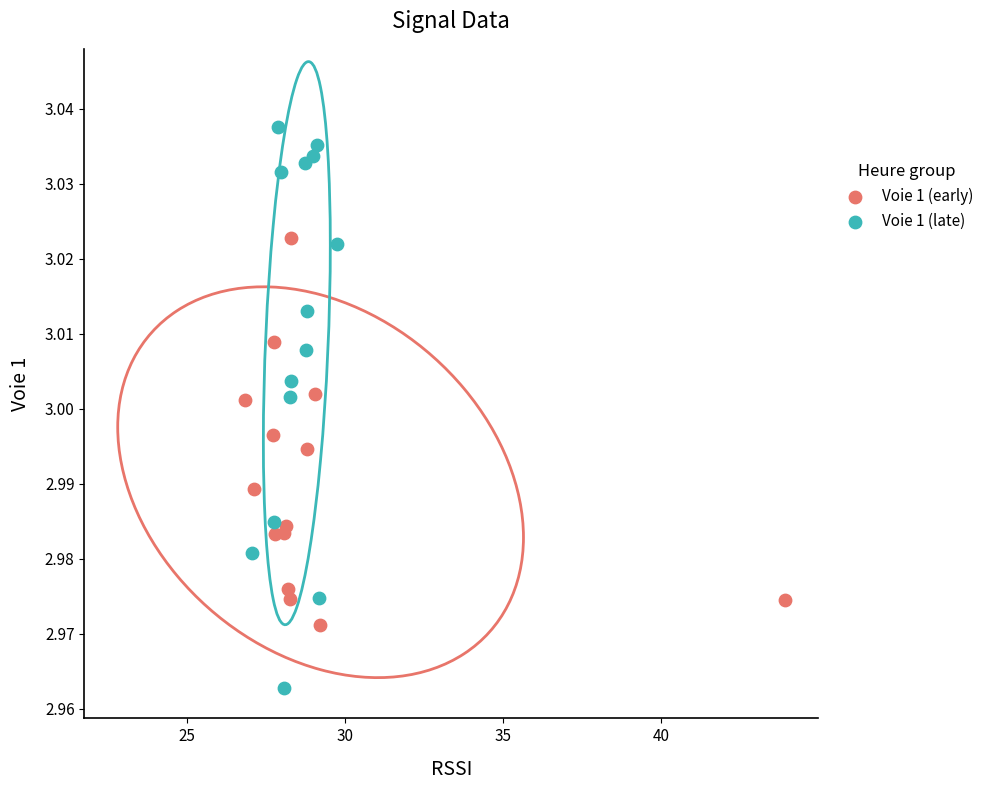

Which series has the largest Y range (max minus min)?

Voie 1 (late)